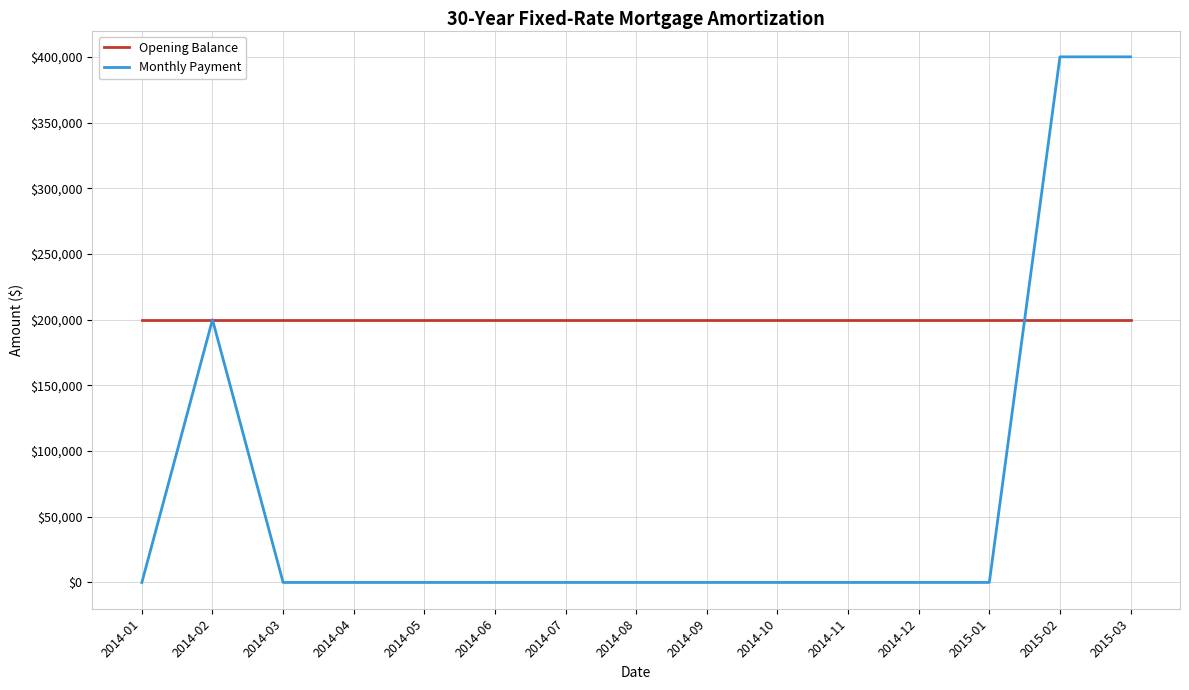

List the series in order of their overall mean, highest first.

Opening Balance, Monthly Payment